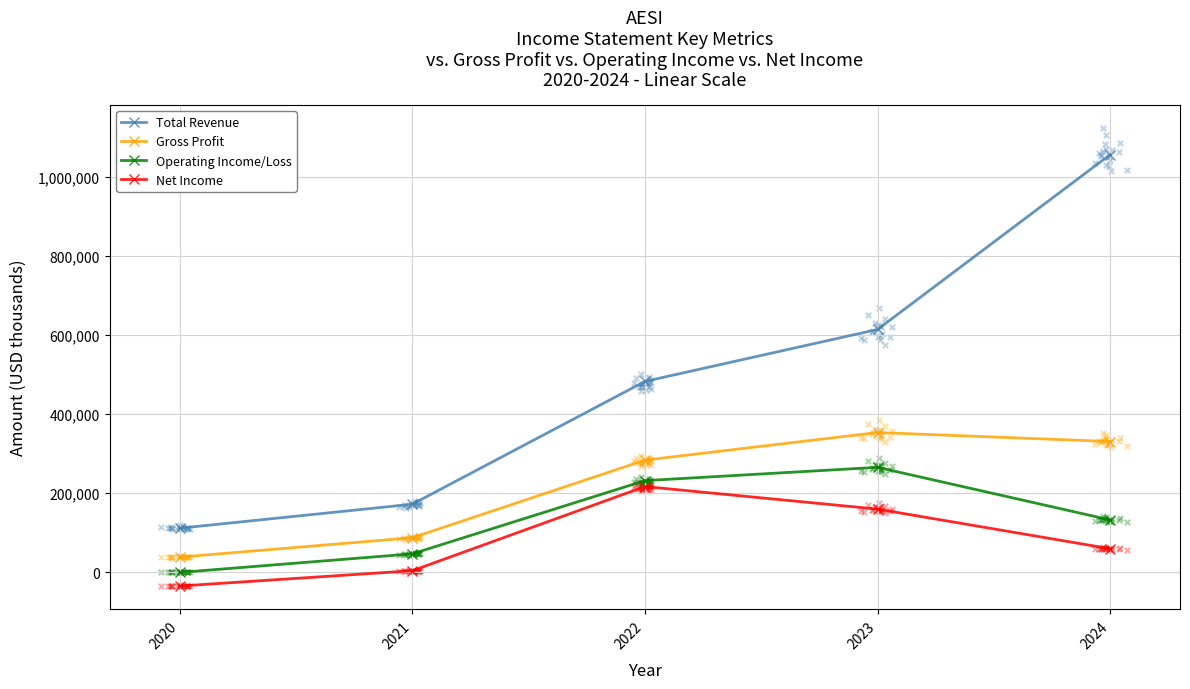

Which series contains the highest Y value?

Total Revenue